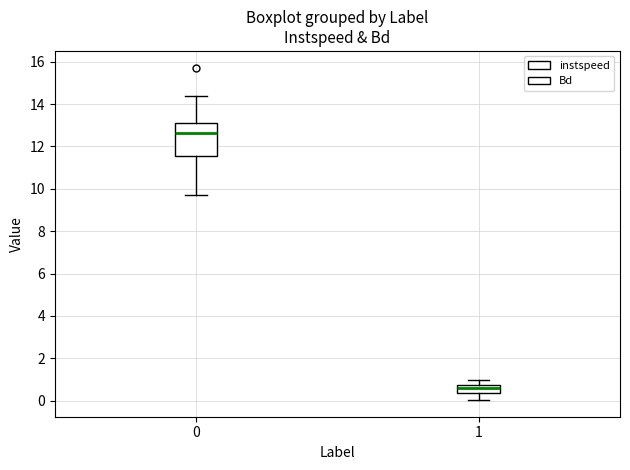

Where does the lower whisker of the box at x = 1 end on the y-axis? The values are not printed on the chart, so give them approximately, as read against the axis.

0.0